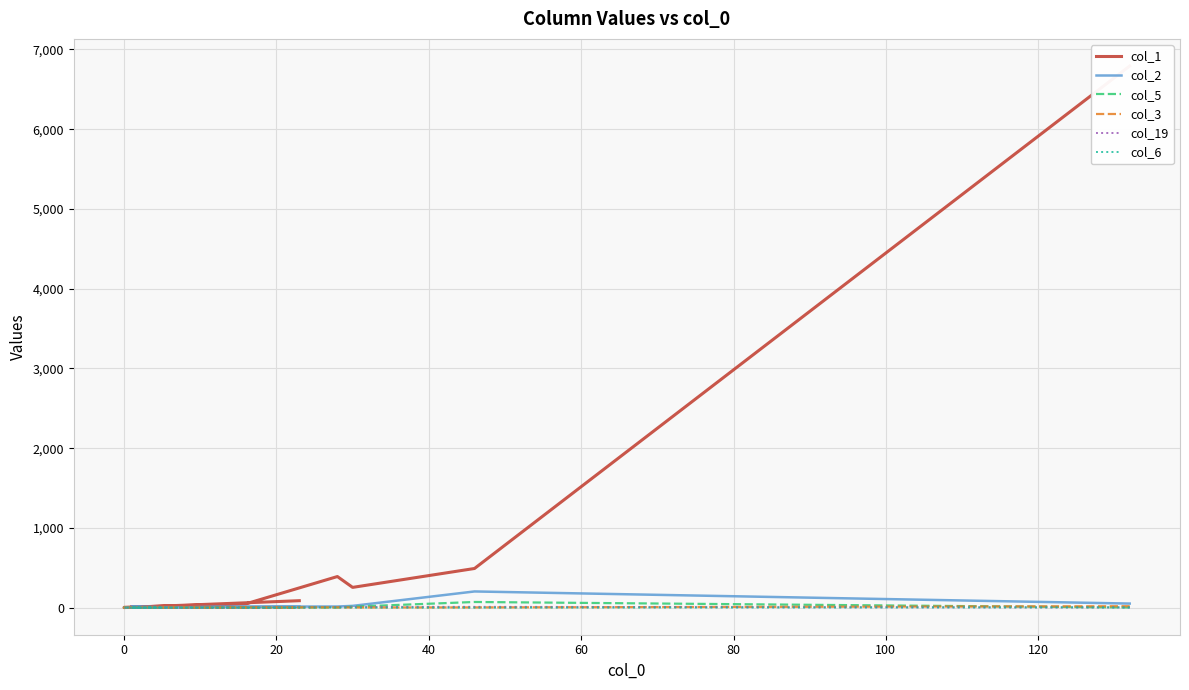

How many values in col_5 are above zero?

9